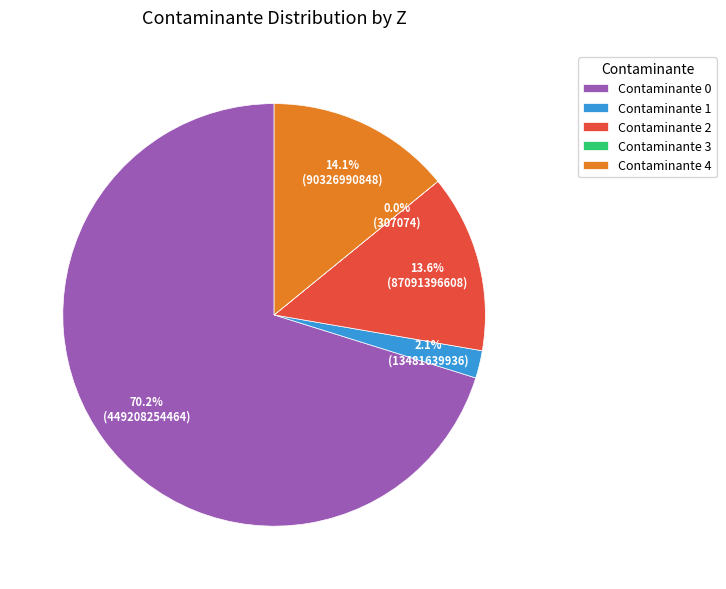

What percentage do Contaminante 2 and Contaminante 1 together represent?

15.7%